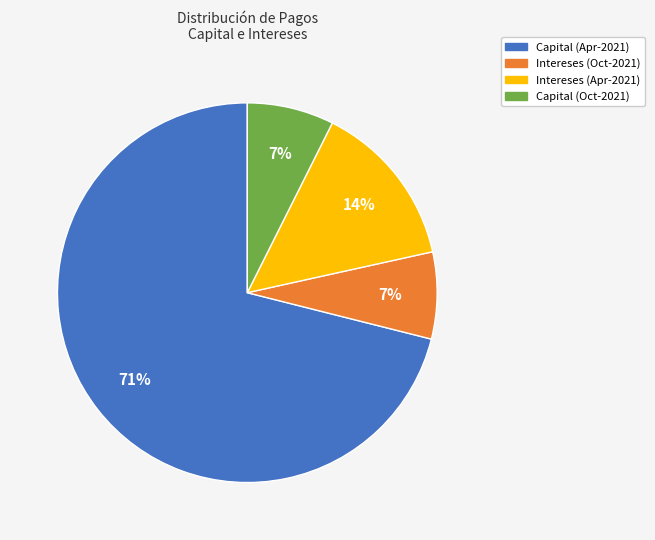

Which category has the biggest portion of the pie?

Capital (Apr-2021)